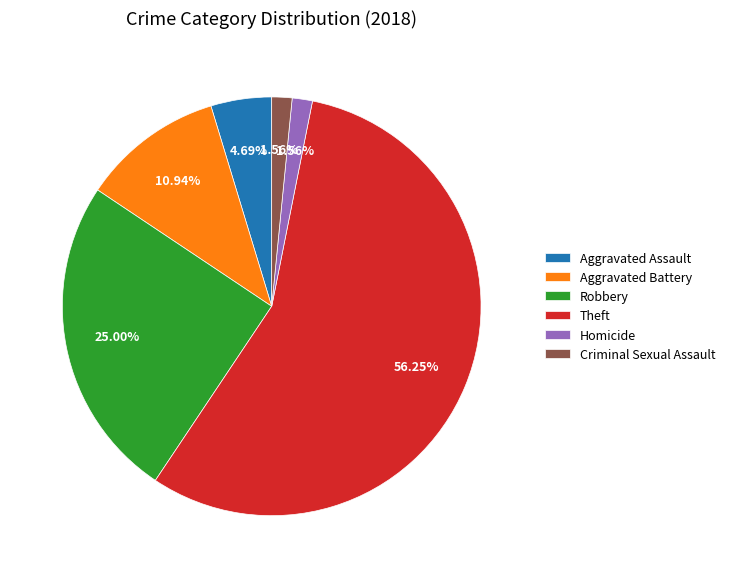

Is the sum of Aggravated Battery and Theft greater than half?

Yes